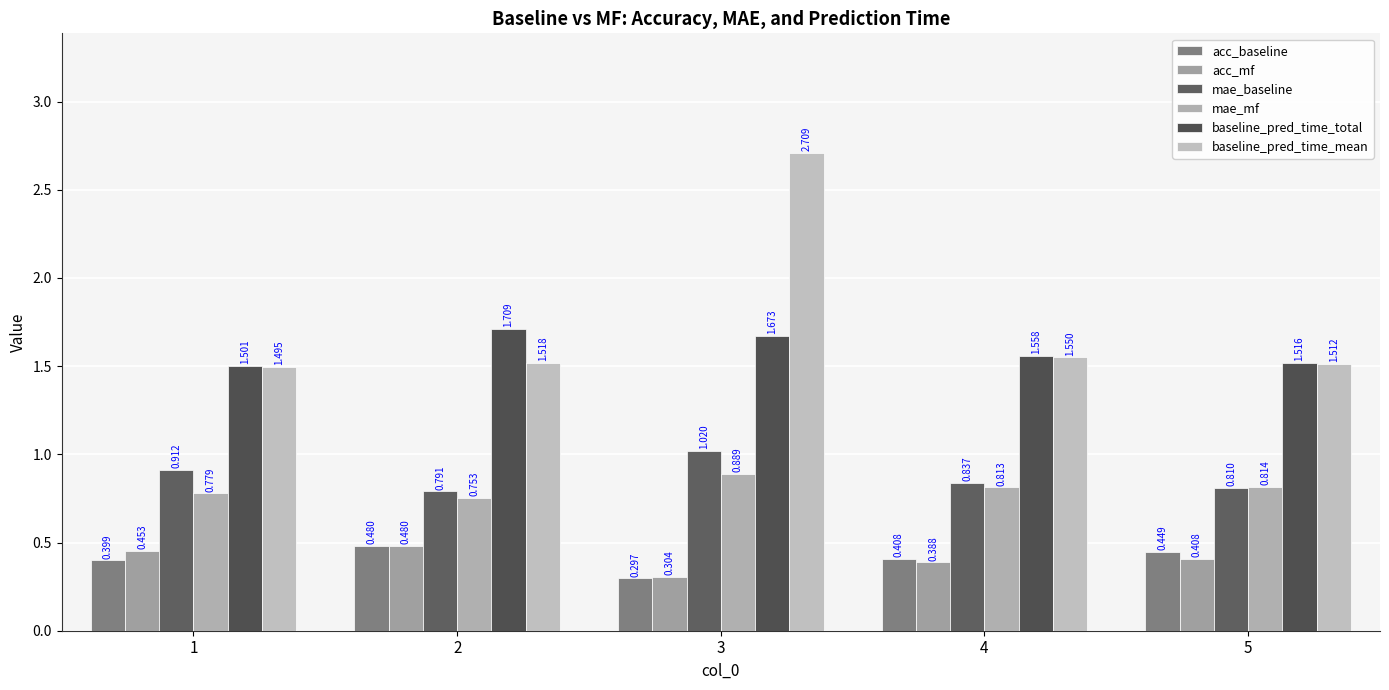

Read the baseline_pred_time_mean value at 3.

2.7